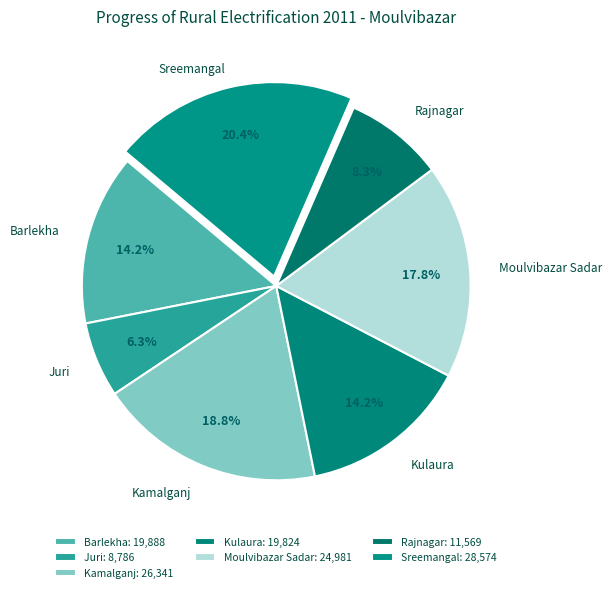

How much of the chart is everything except Rajnagar?

91.7%